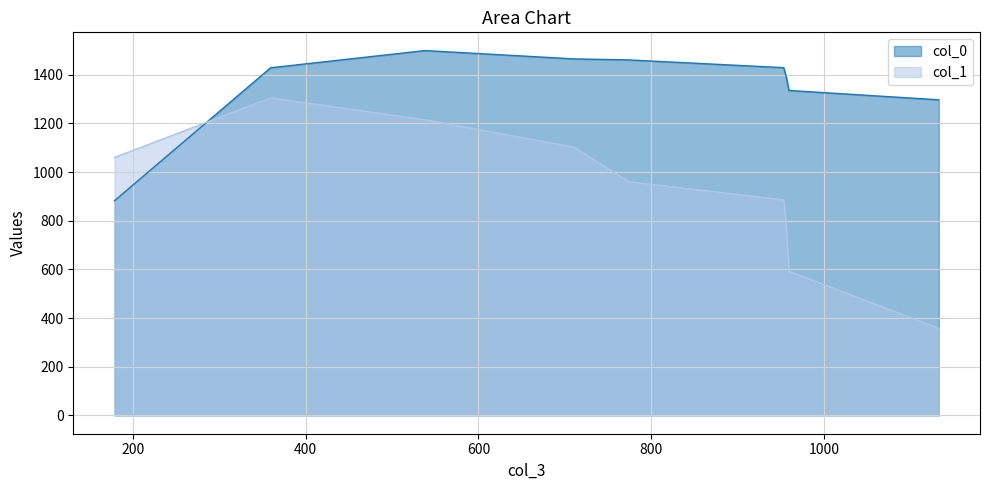

Which series has the largest total across all categories?

col_0